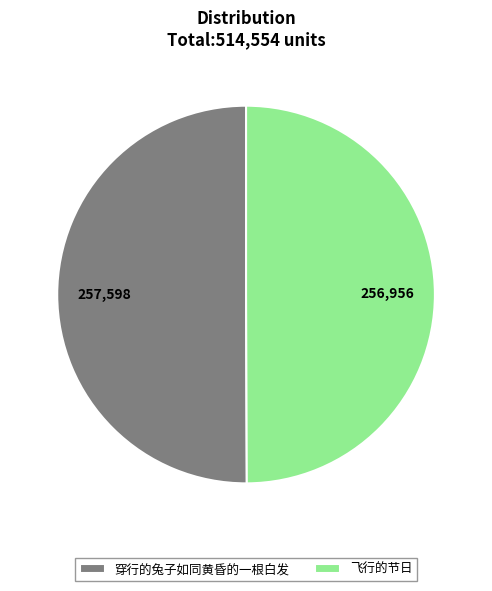

True or false: 飞行的节日 accounts for 50% of the total.

True